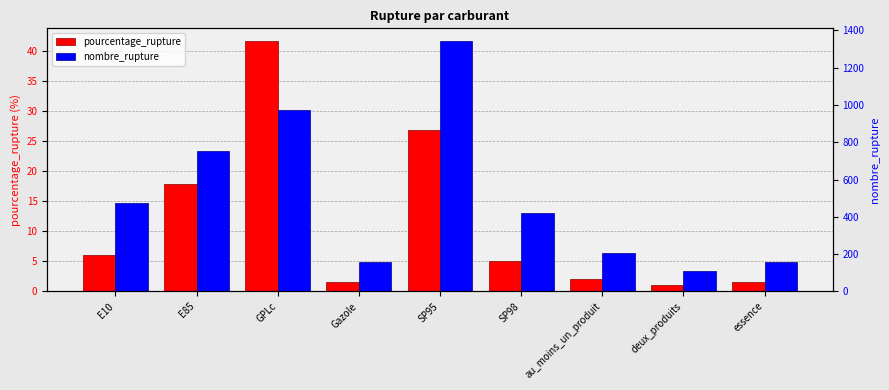

At which category is the sum across all series the highest?

SP95